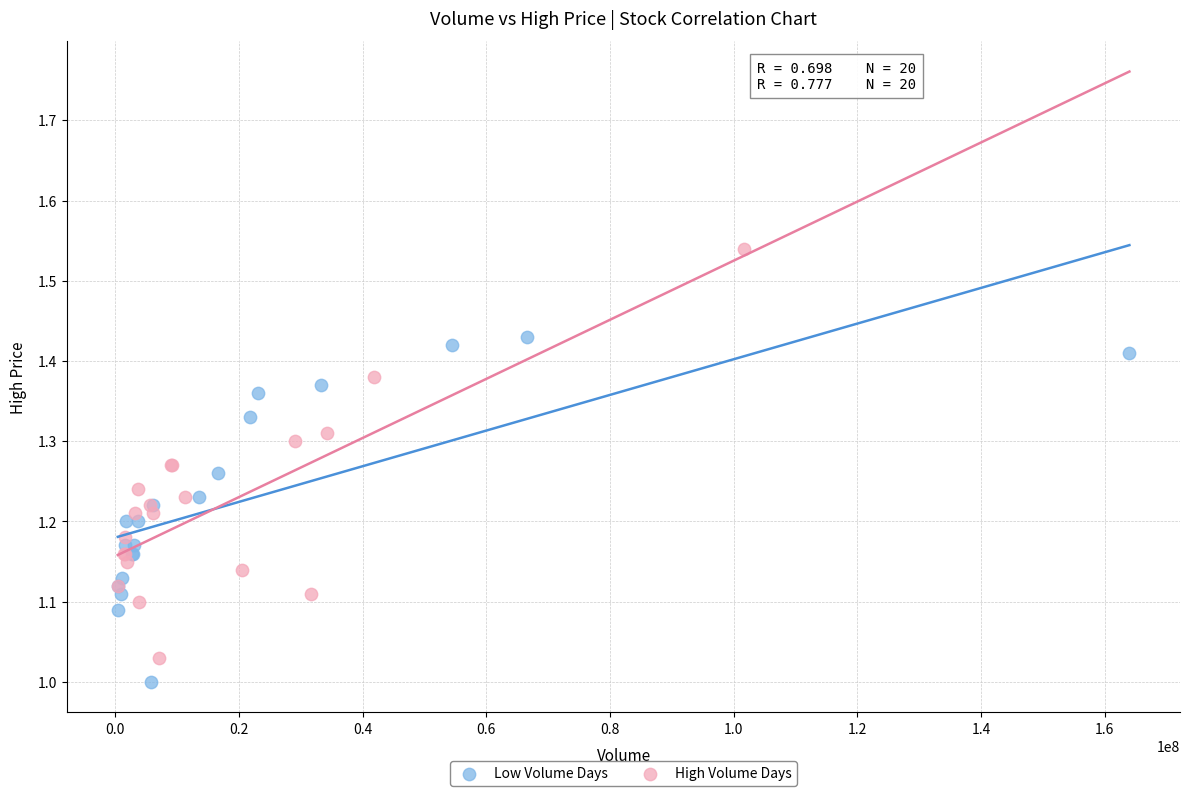

Which series has the largest Y range (max minus min)?

High Volume Days